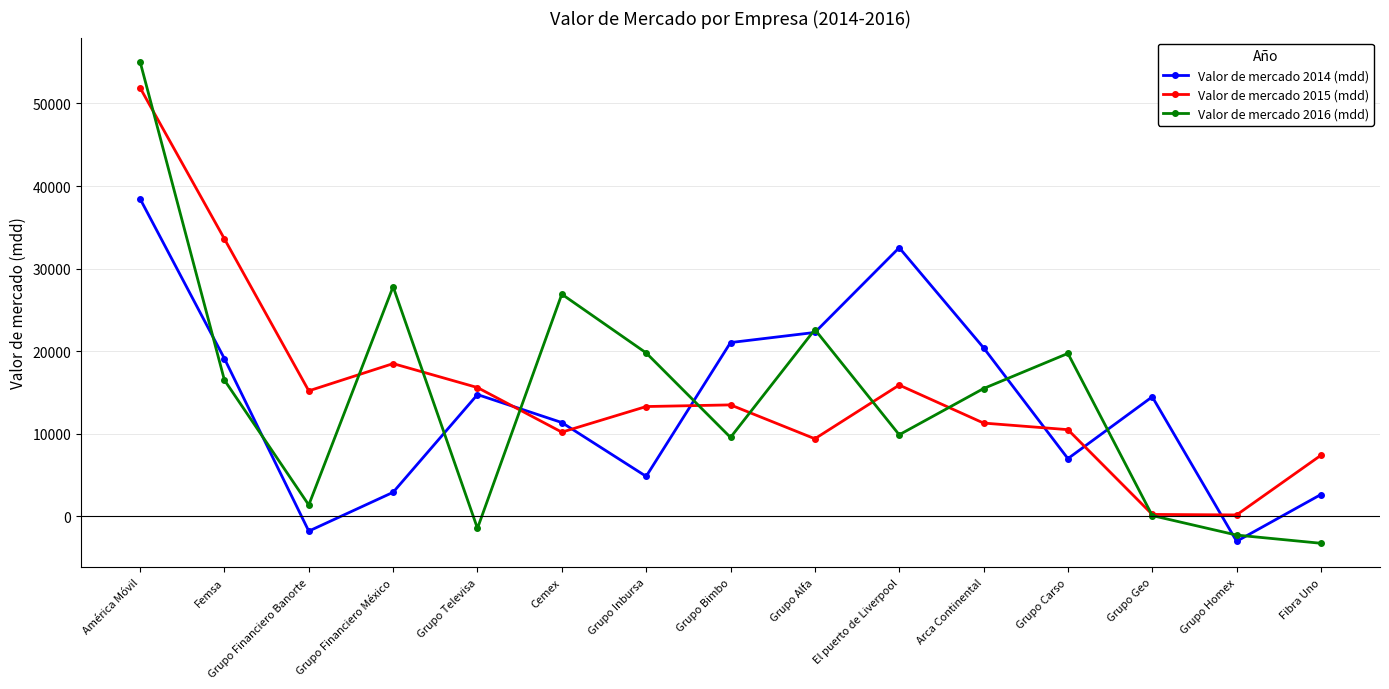

Where is the first local maximum for Valor de mercado 2014 (mdd)?

Grupo Televisa